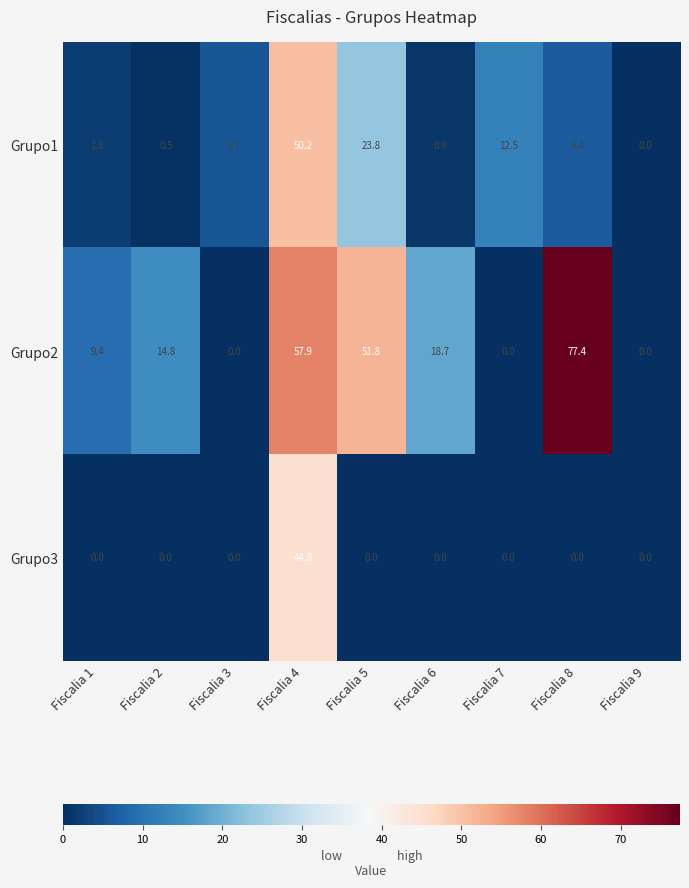

The Grupo2 series shows 51.8 at Fiscalia 5. True or false?

True